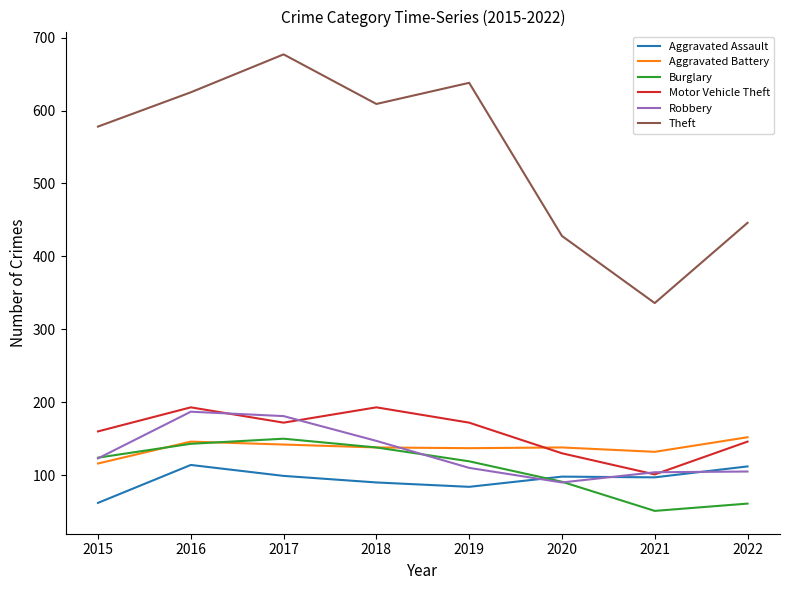

How many distinct data groups are displayed?

6